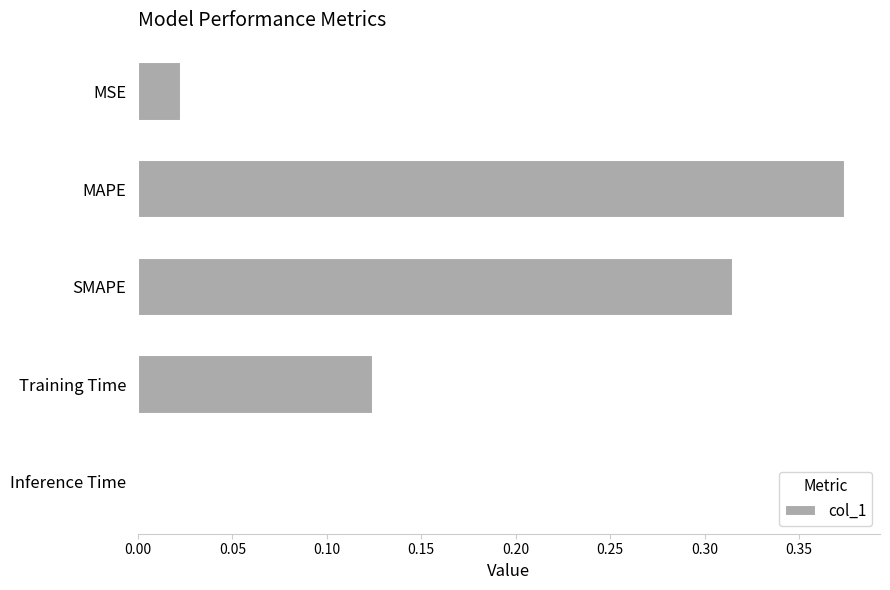

Are the bars grouped side by side (vs. stacked)?

No